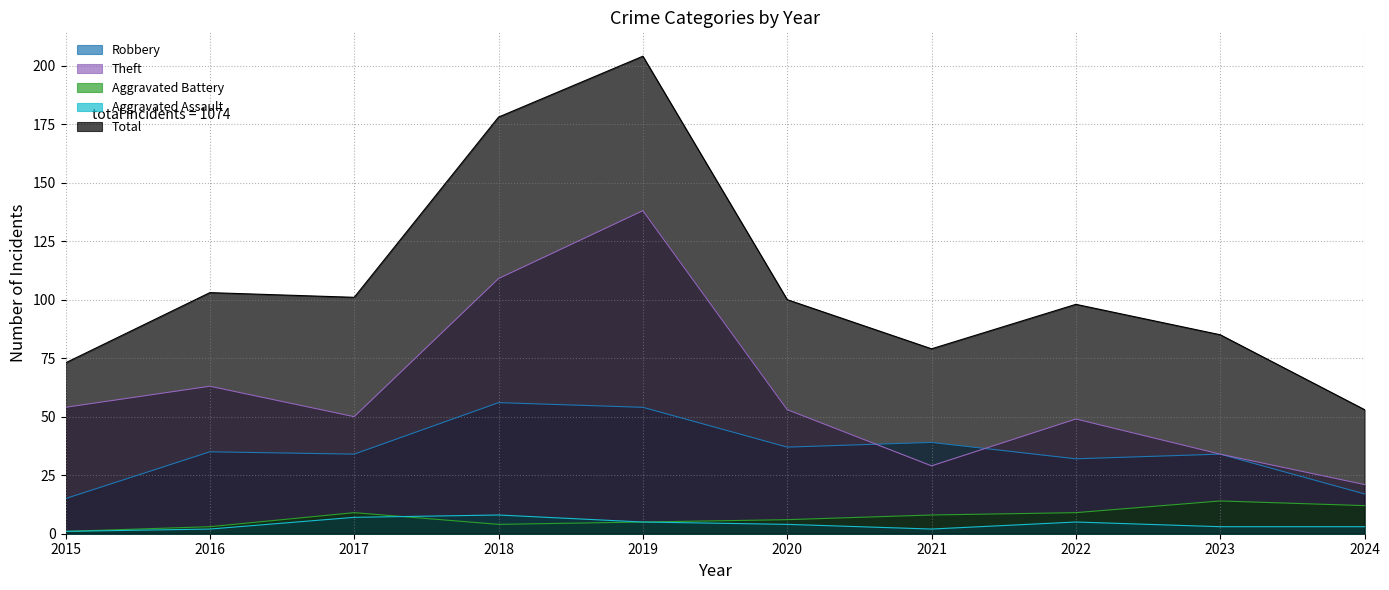

True or false: Theft and Aggravated Battery intersect in this chart.

False